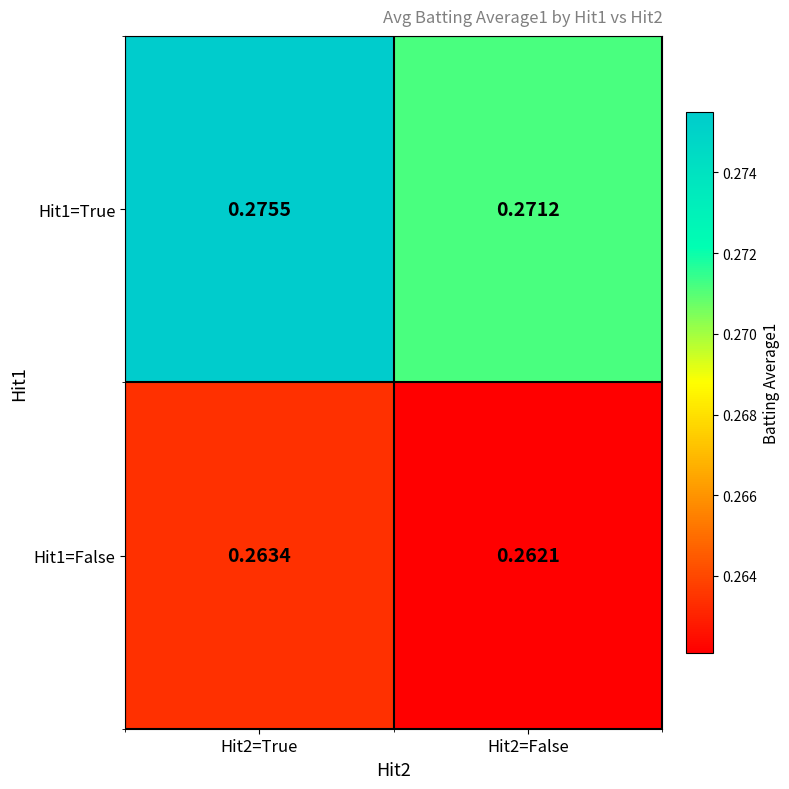

At which category does the chart reach its peak across all series?

Hit2=True